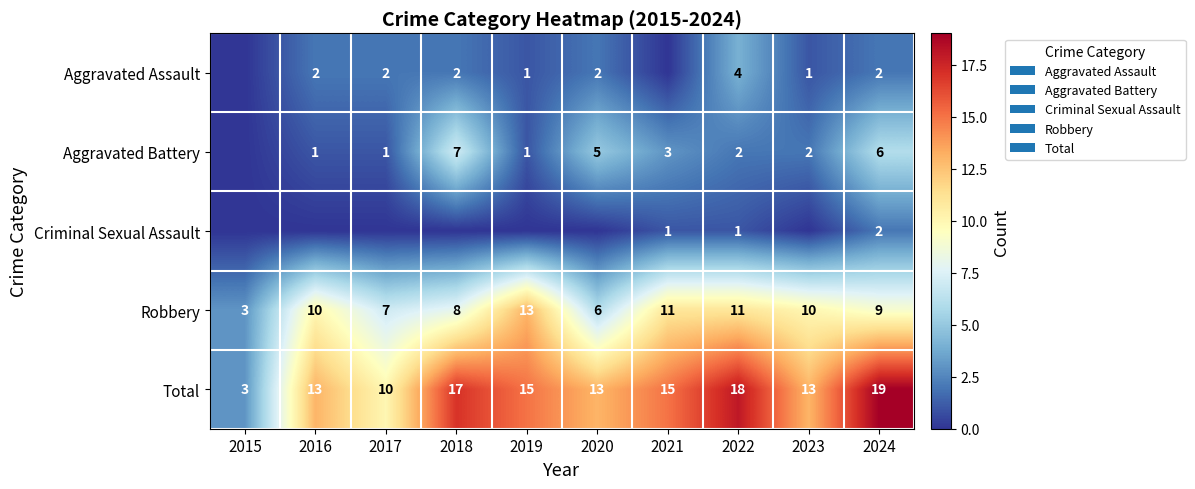

What is the difference between the highest and lowest values at 2016?

13